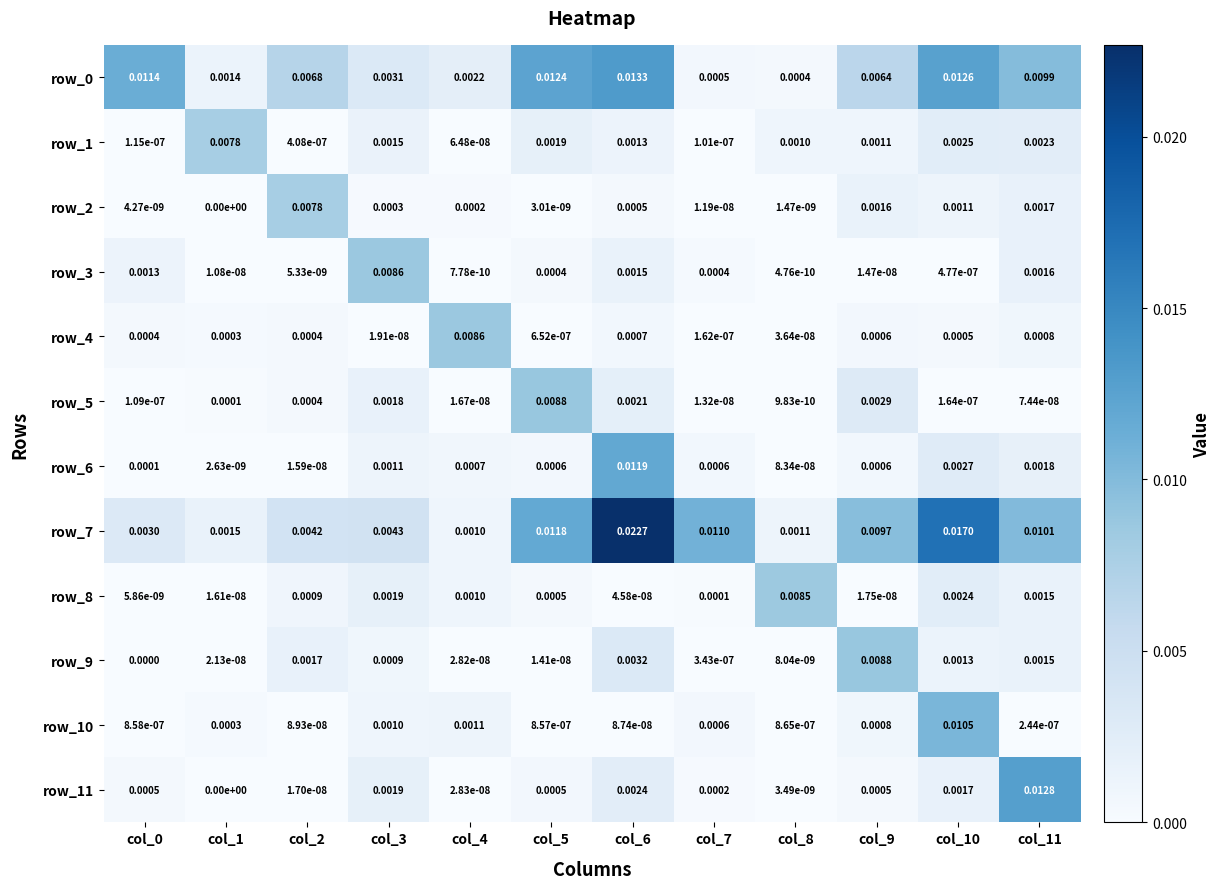

Is the value of row_4 at col_7 greater than the value of row_1 at col_3?

No